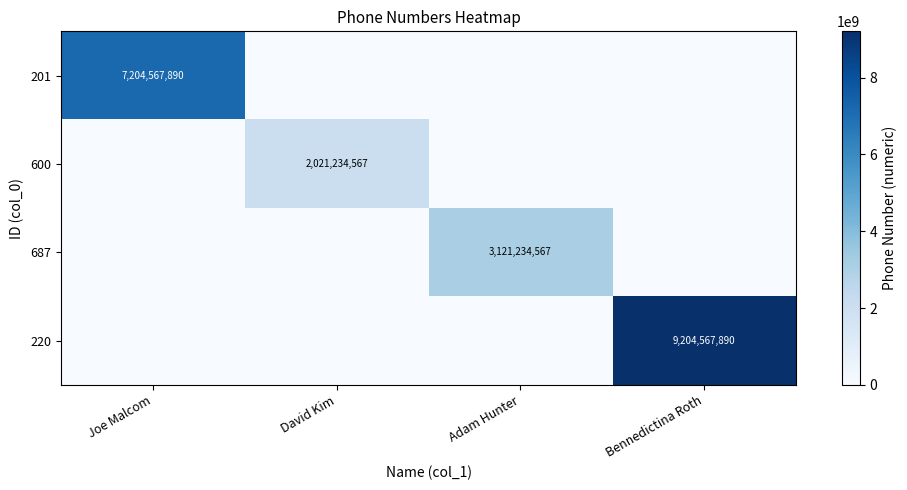

The value of 600 at David Kim is 423278366. True or false?

False